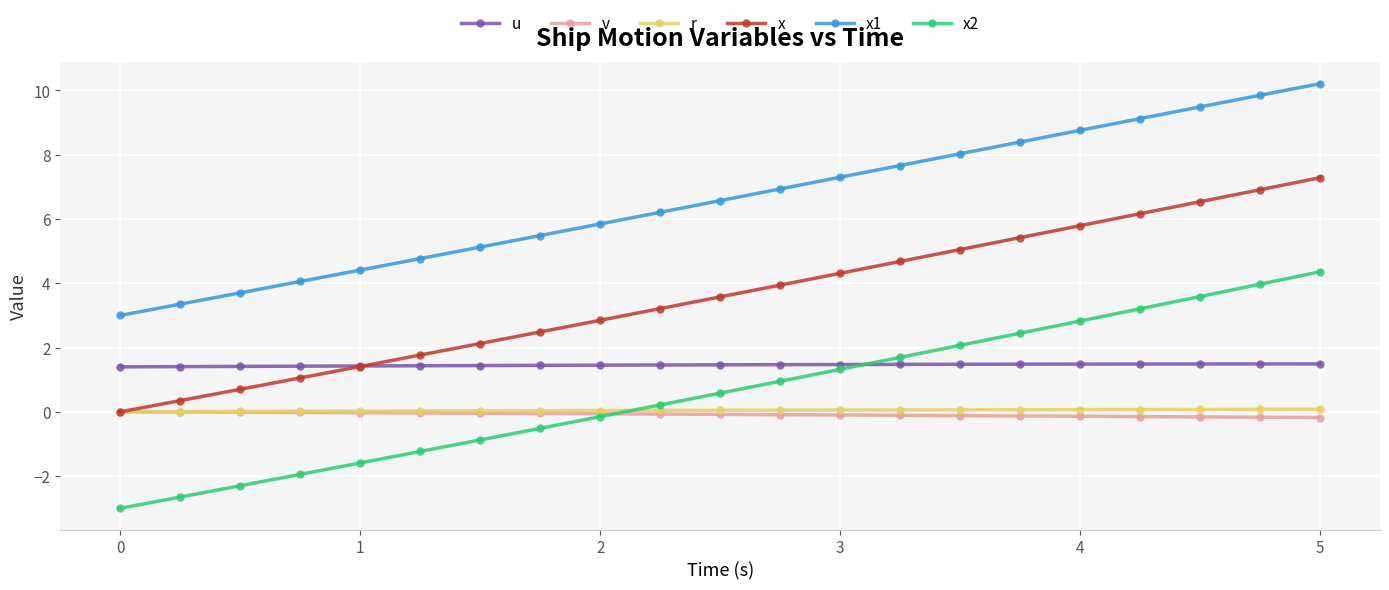

True or false: x2 has more than 0 points higher than both neighbors.

False